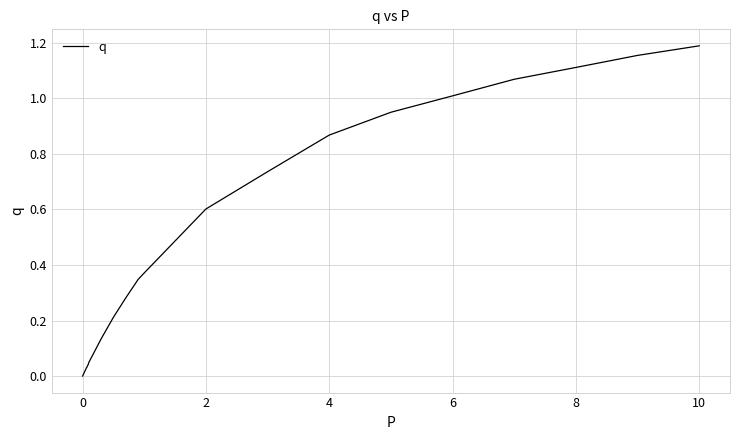

Which category has the highest value across all series?

10